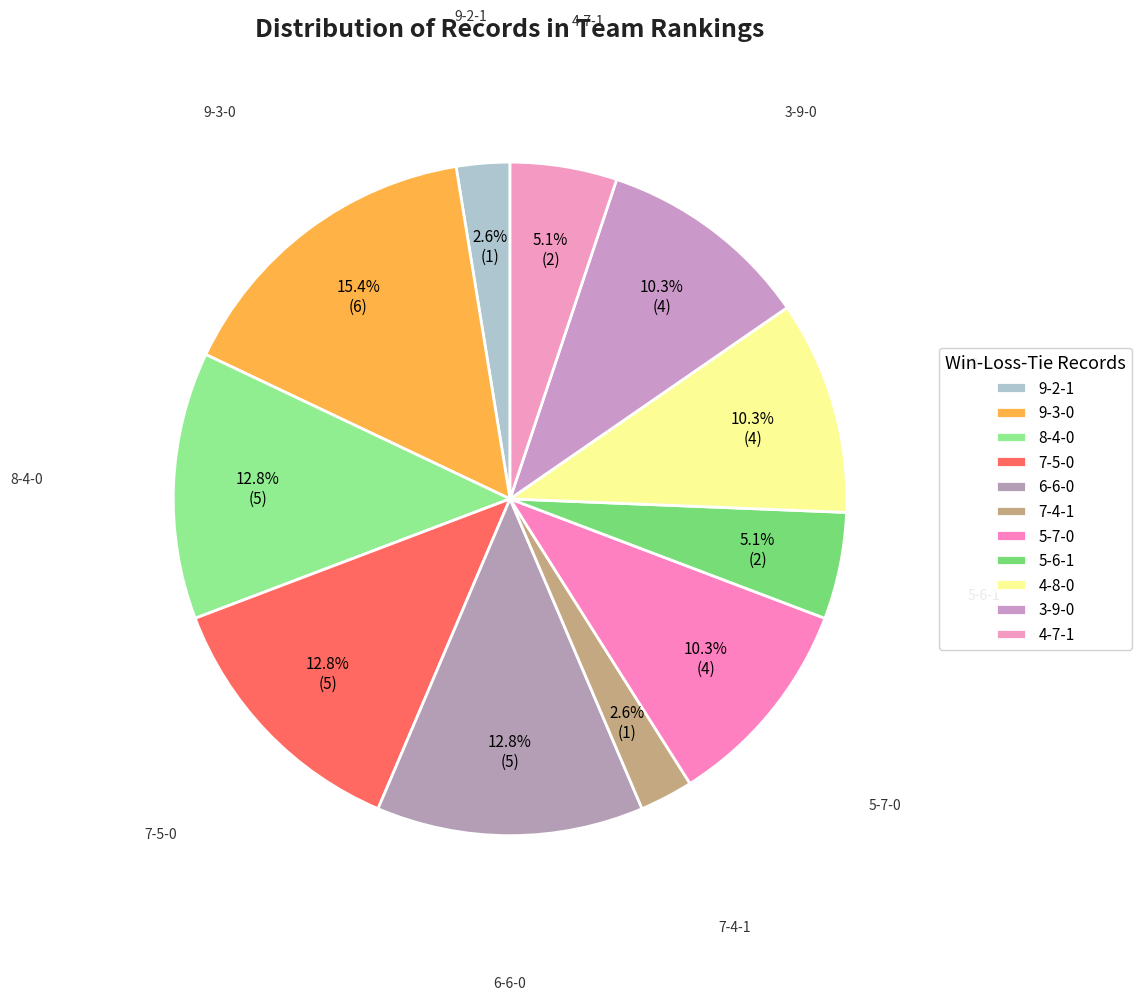

How many slices are in this pie chart?

11